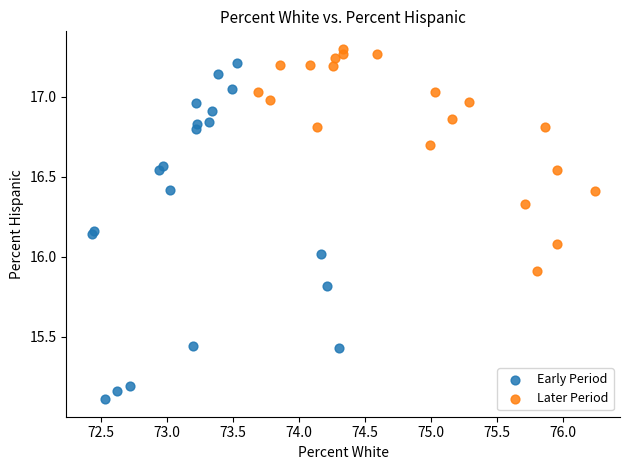

Which series has the largest Y range (max minus min)?

Early Period